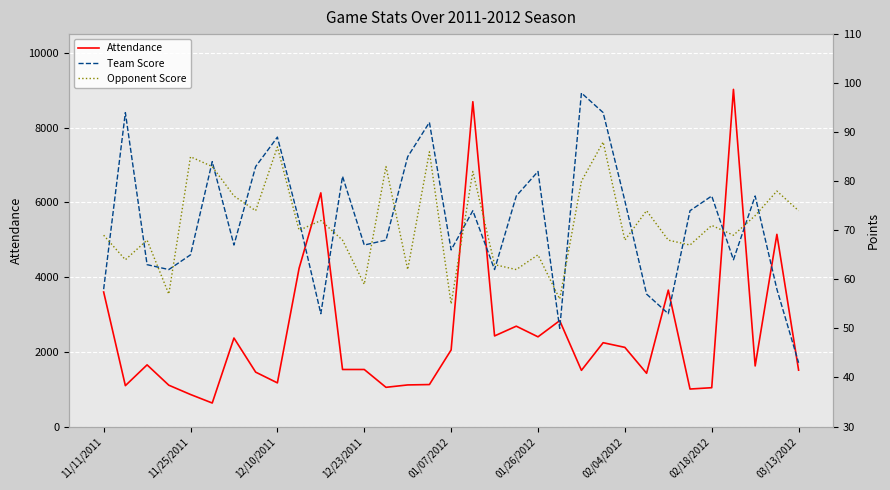

What is the minimum value for Attendance?

629